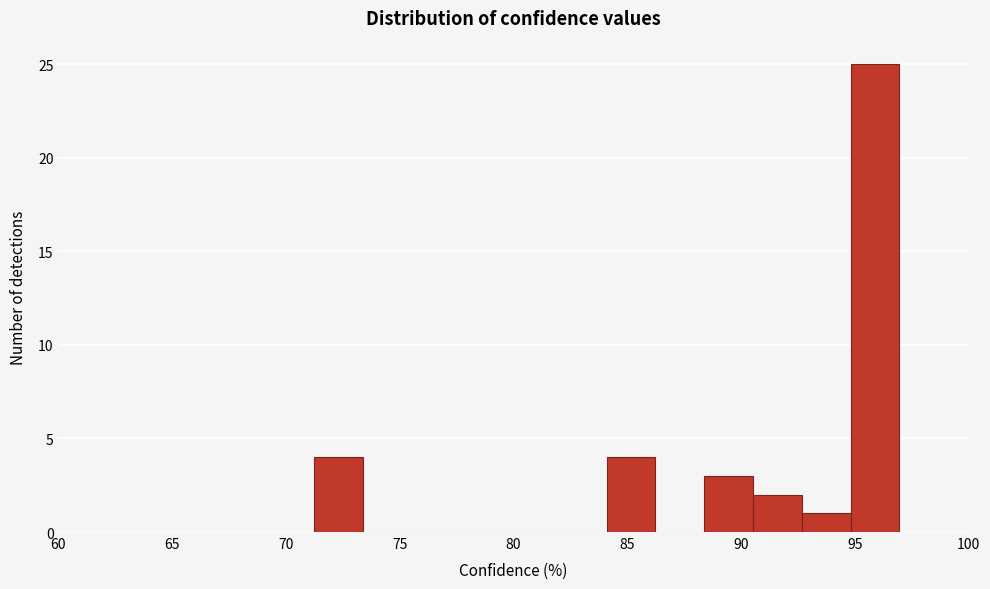

Reading left to right, list every bar in this chart as the range it spans on the x-axis followed by its height. Neither the bar edges nor the heights are printed on the chart, so give them approximately, as read against the axes.

71.0 to 73.5: 4
73.5 to 75.5: 0
75.5 to 77.5: 0
77.5 to 80.0: 0
80.0 to 82.0: 0
82.0 to 84.0: 0
84.0 to 86.0: 4
86.0 to 88.5: 0
88.5 to 90.5: 3
90.5 to 92.5: 2
92.5 to 95.0: 1
95.0 to 97.0: 25